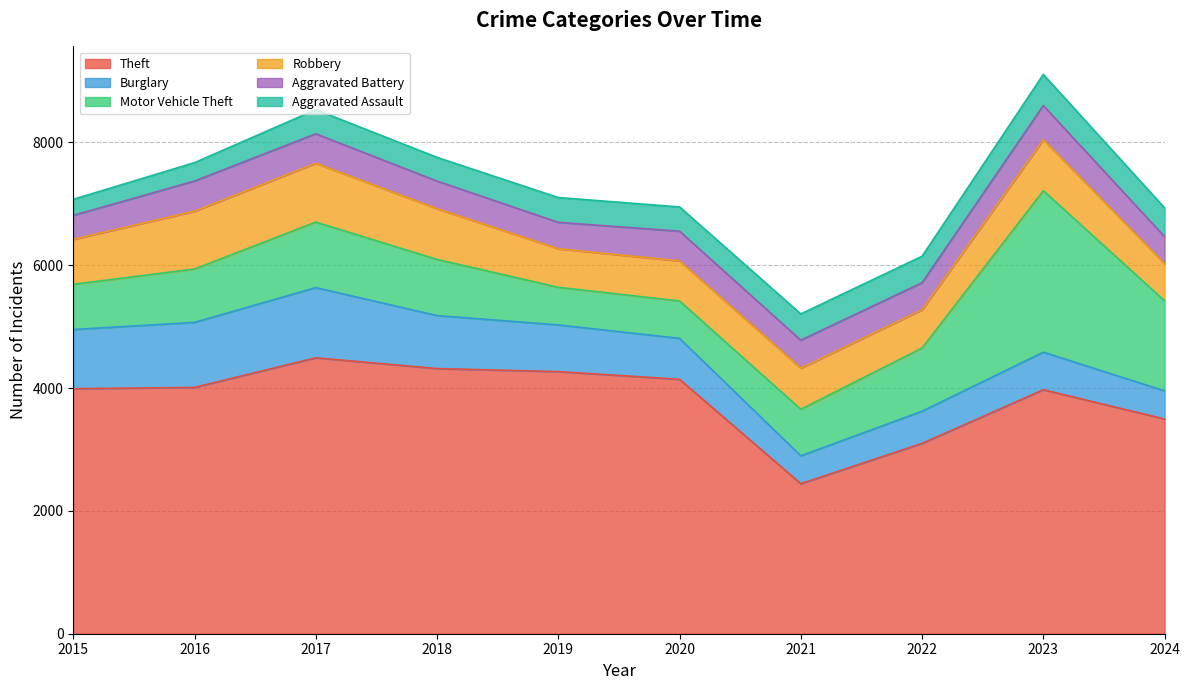

What is the sum of the Aggravated Battery values at 2015 and 2024?

829